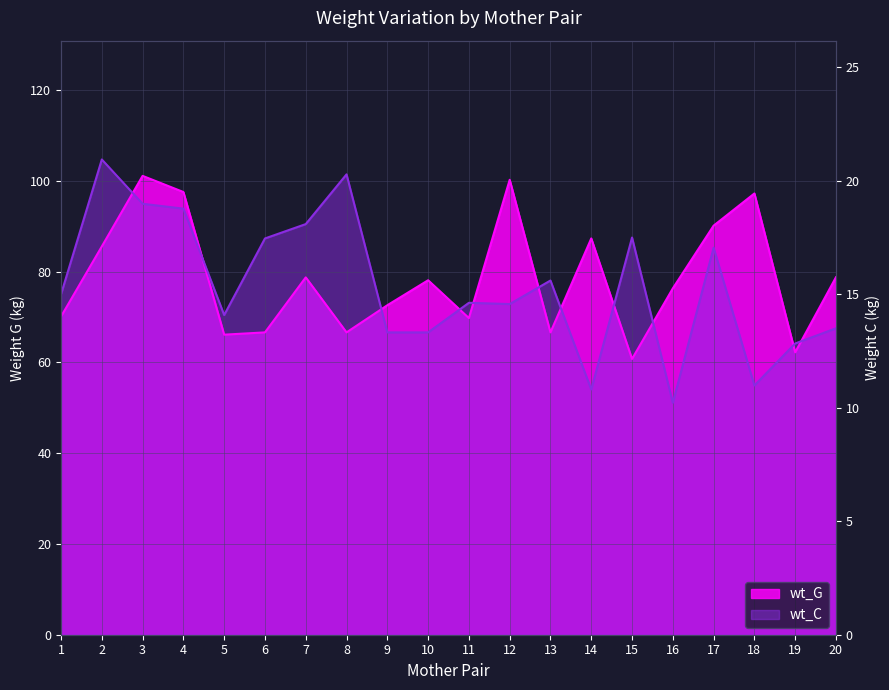

What is the difference between the maximum and second lowest values in the wt_G series?

38.9